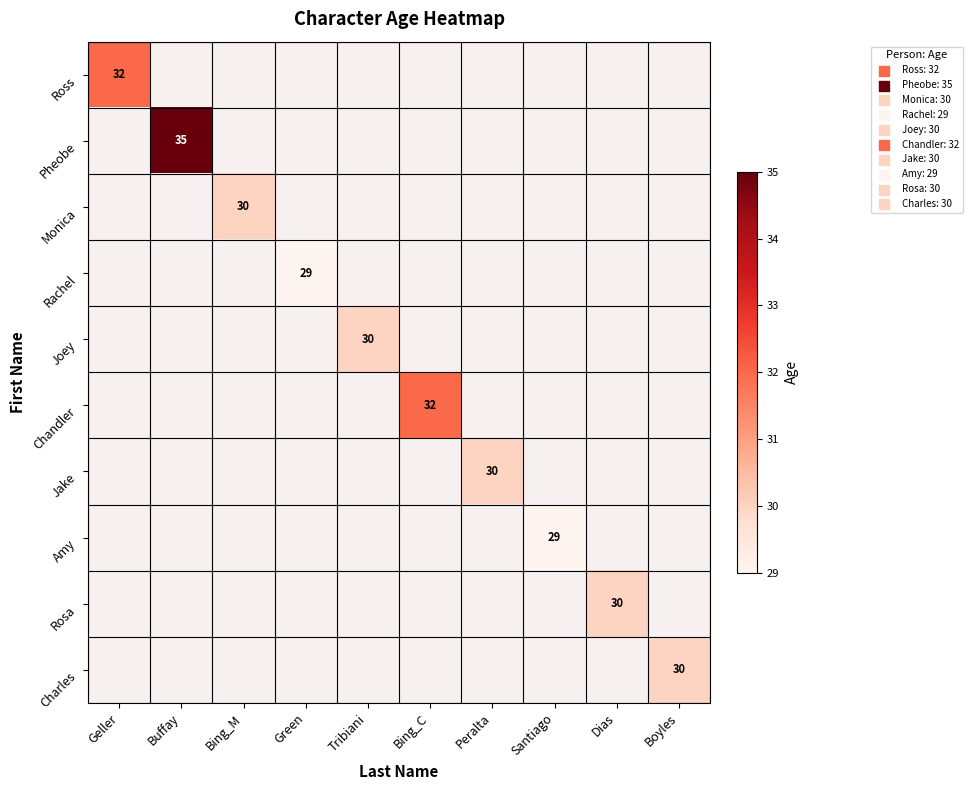

What is the minimum value shown in the chart?

29.0